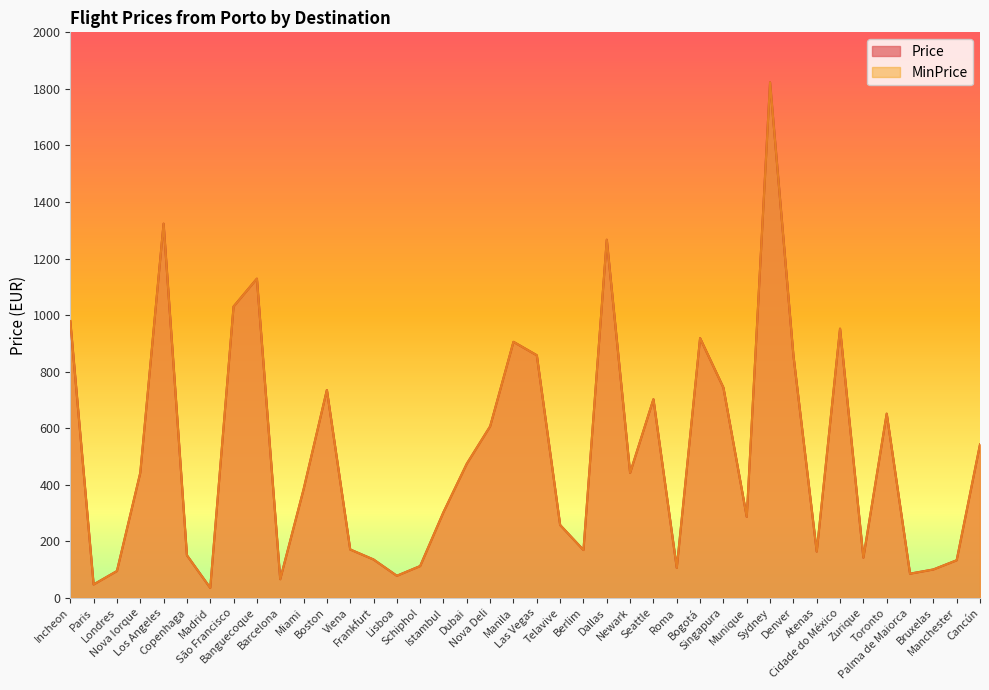

At which category does MinPrice reach its first local valley?

Paris